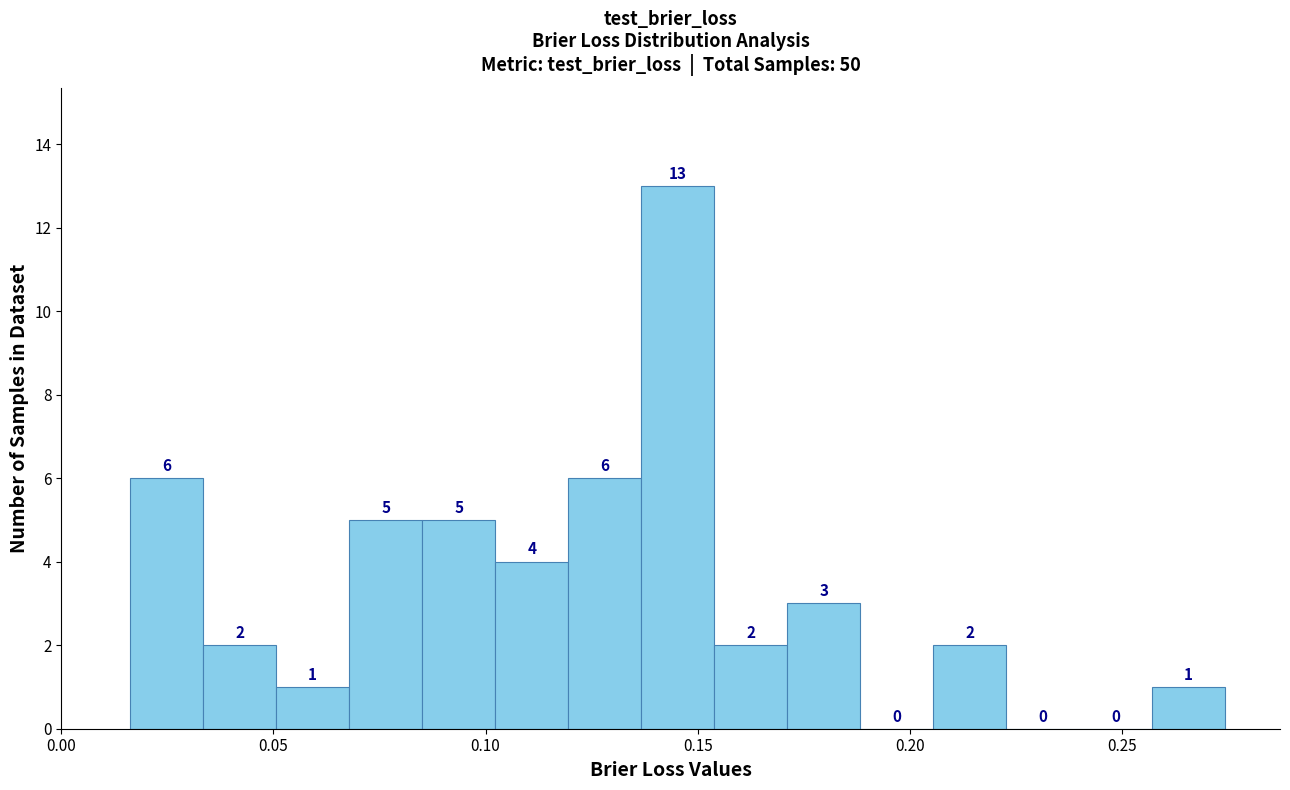

Read against the x-axis, roughly where is the centre of the tallest bar?

0.145